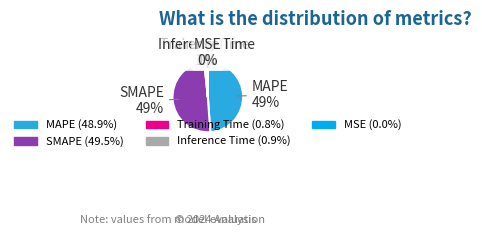

The Inference Time slice represents 1% of the pie. True or false?

True